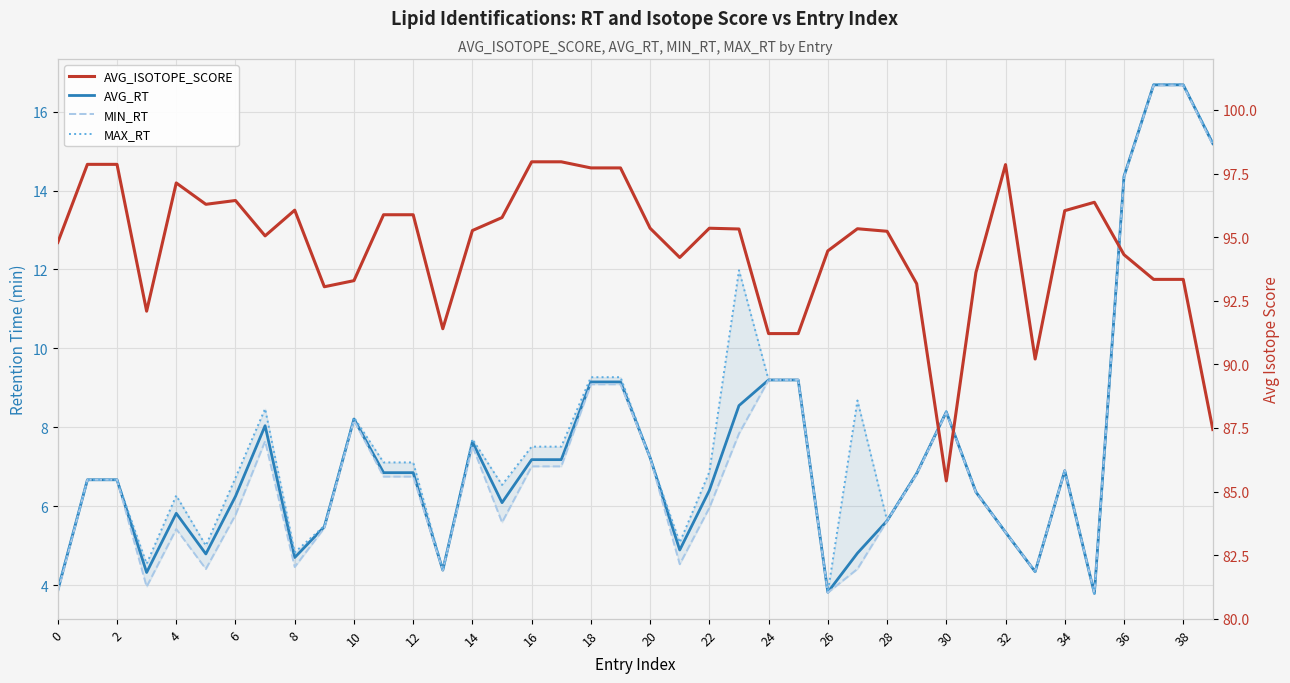

How many lines are shown in the chart?

4